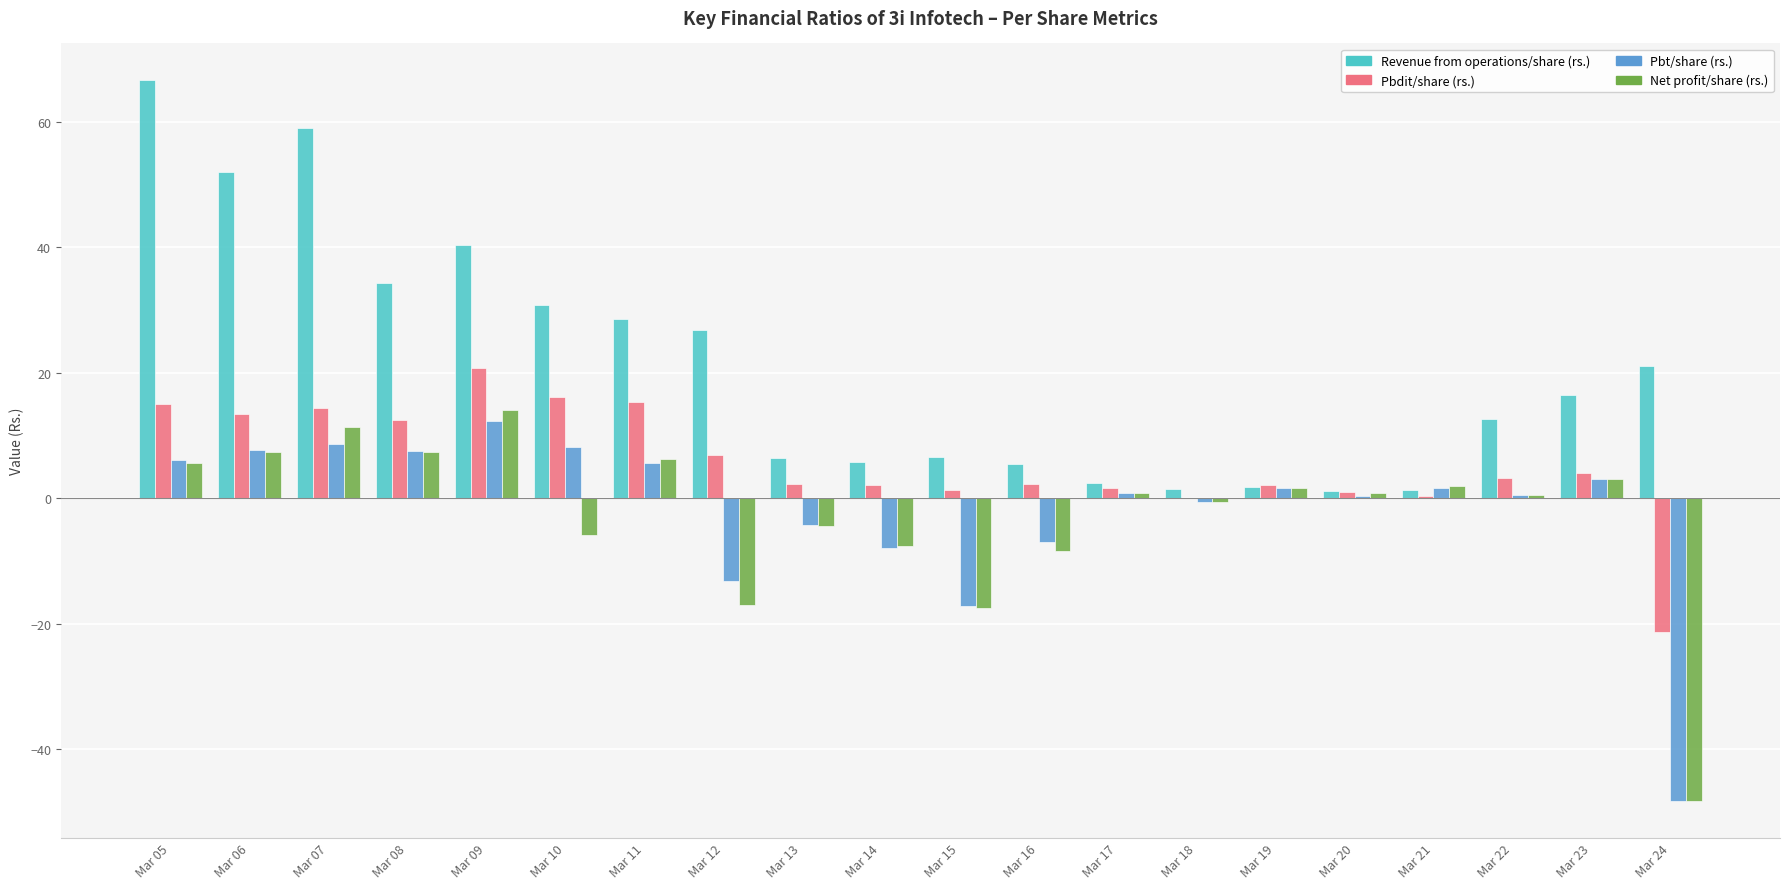

The Pbt/share (rs.) series shows 7.7 at Mar 06. True or false?

True